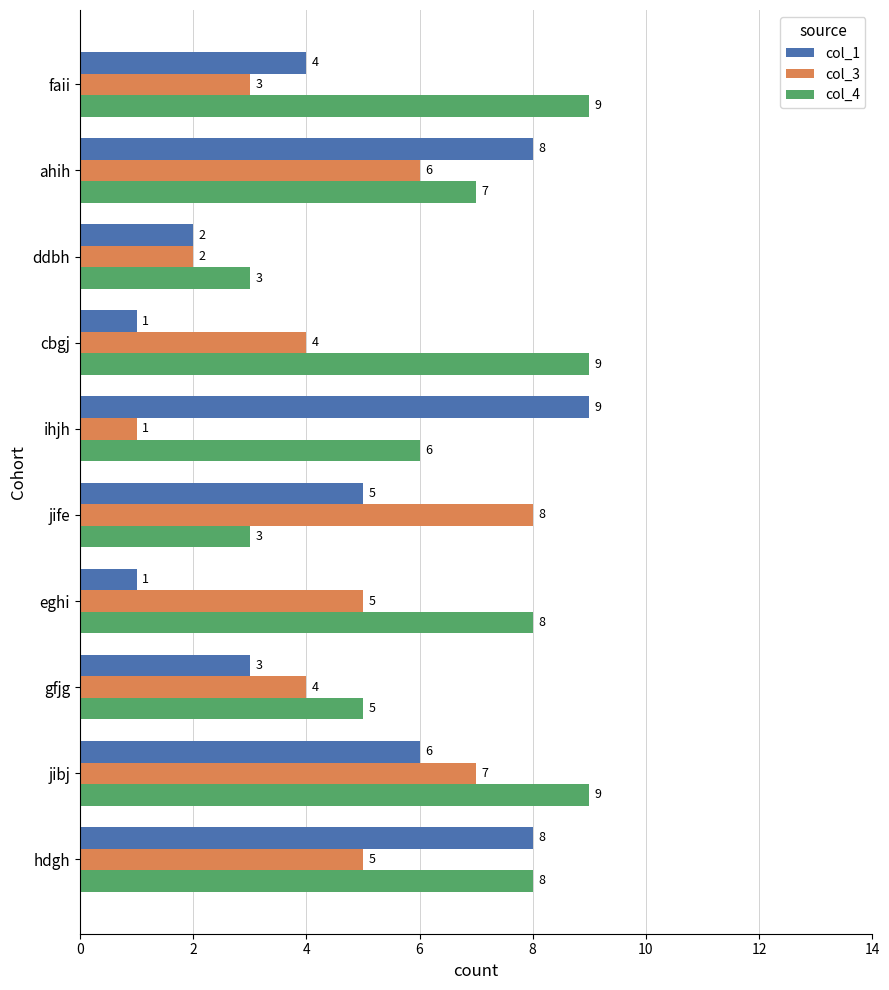

What is the sum of the col_4 values at hdgh and ahih?

15